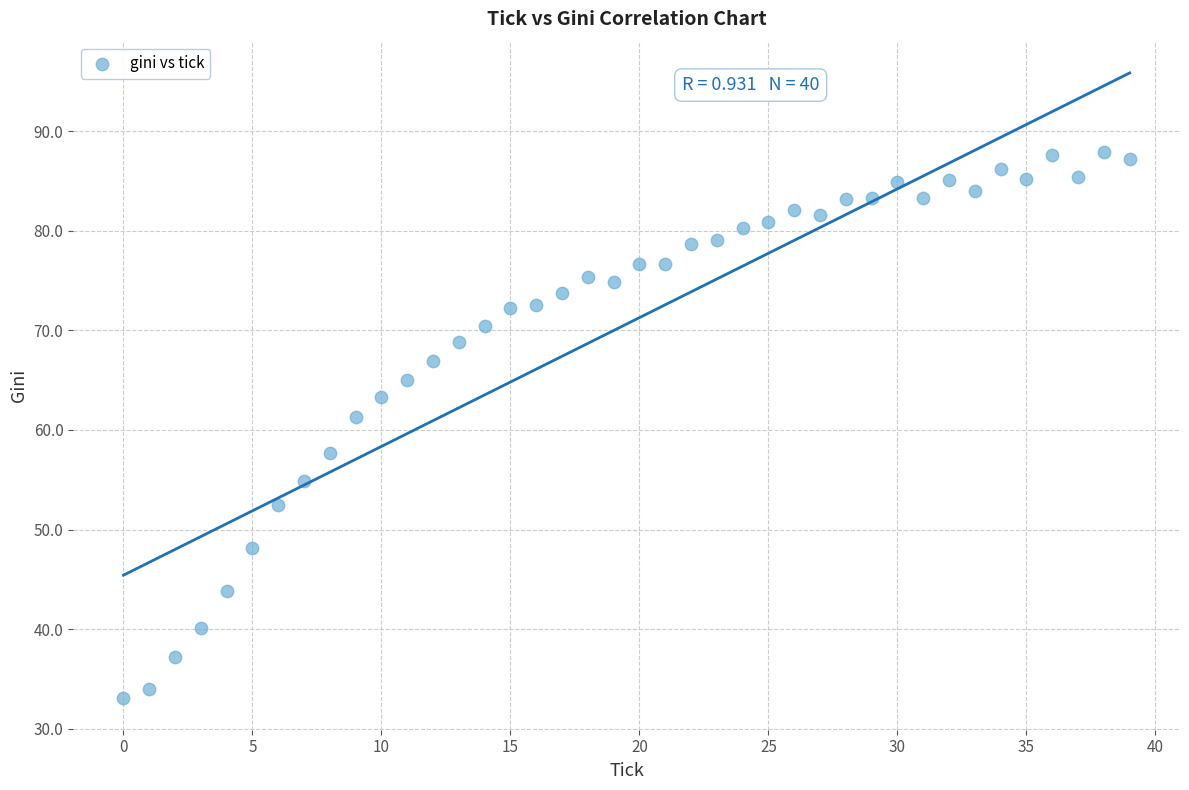

What Y value in the scatter plot is closest to 60?

61.3